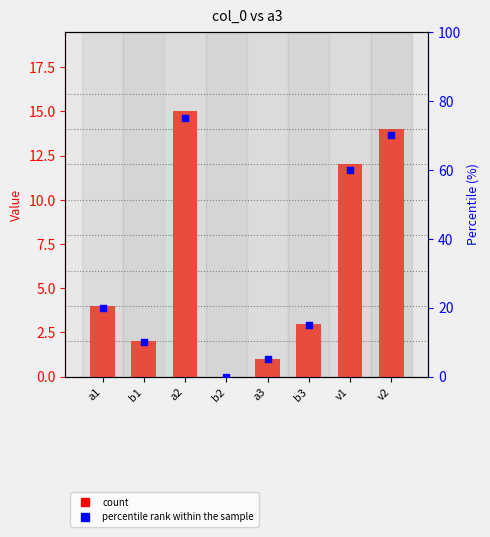

At which category is the sum across all series the highest?

a2